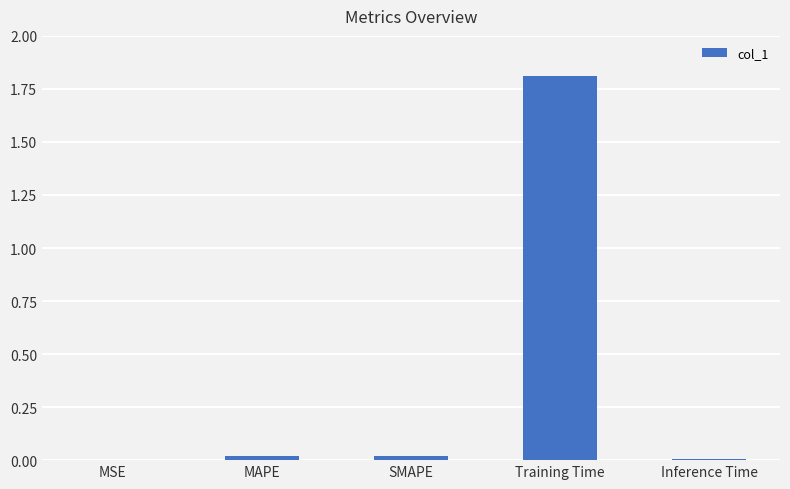

What is the difference between the values at Training Time and MSE?

1.8